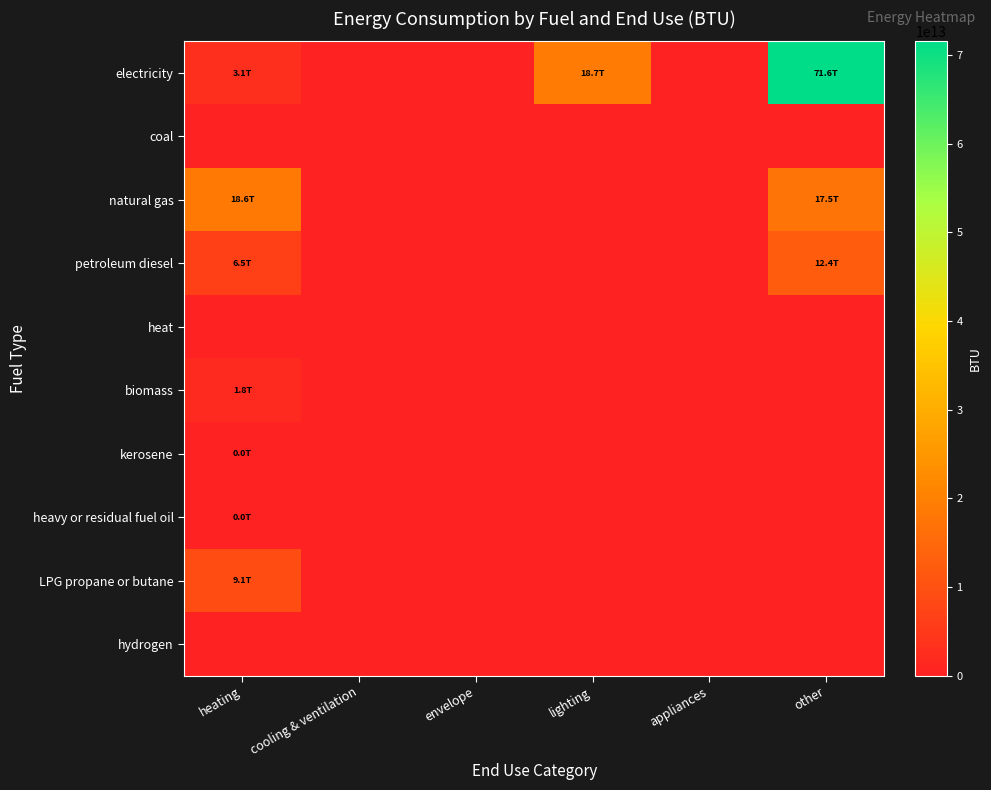

Rank the series at other from highest to lowest value.

electricity, natural gas, petroleum diesel, coal, heat, biomass, kerosene, heavy or residual fuel oil, LPG propane or butane, hydrogen